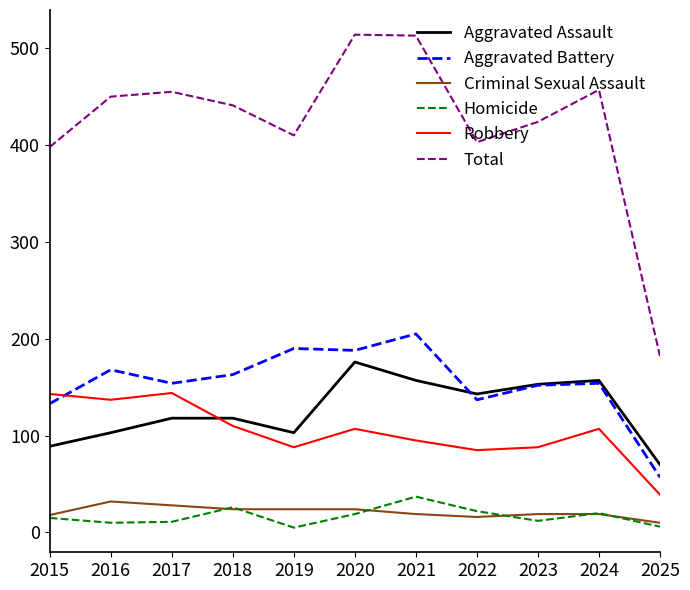

What is the greatest value displayed?

514